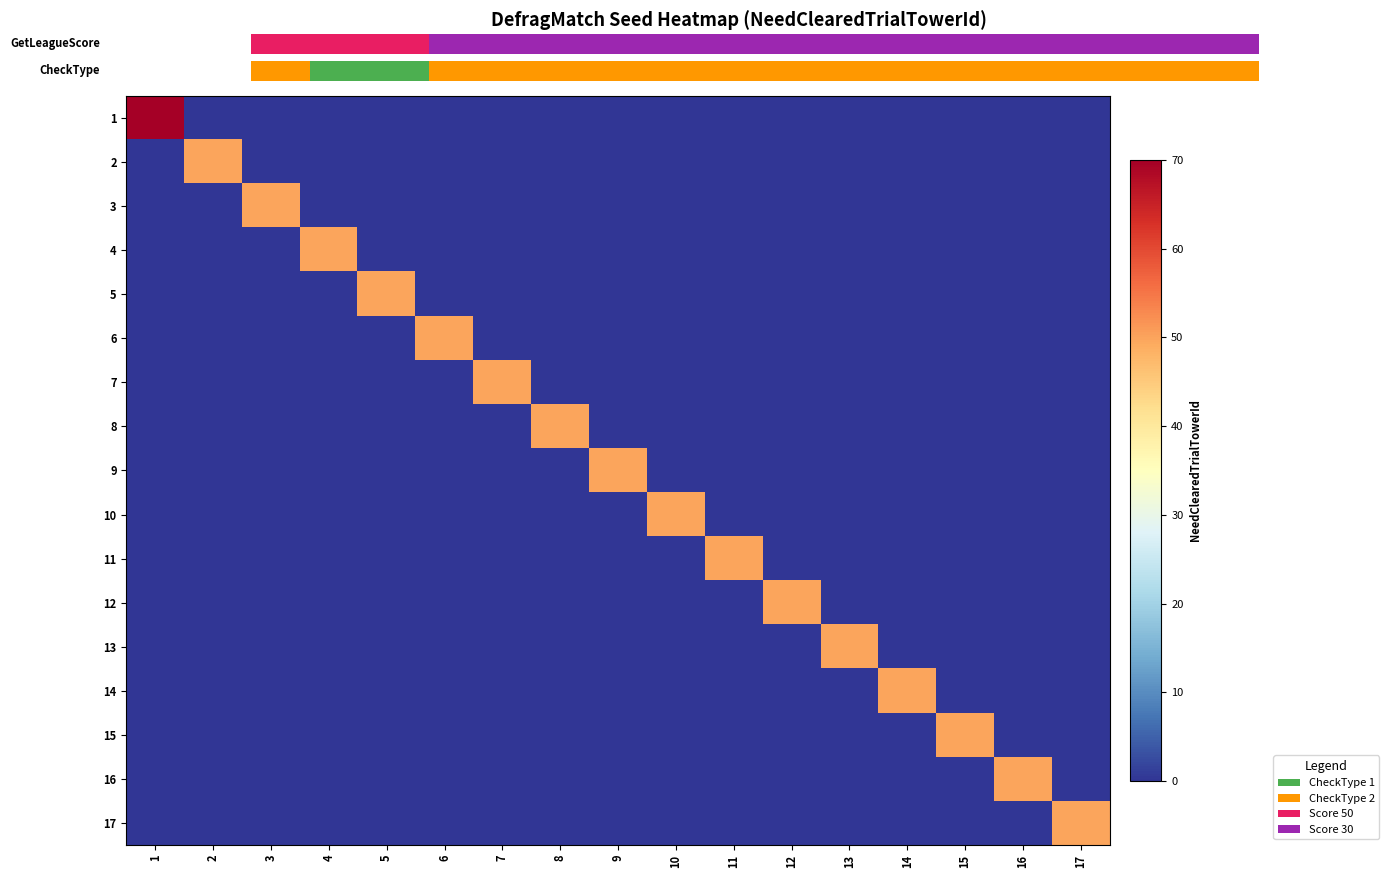

At which label is 1 closest to 35?

1